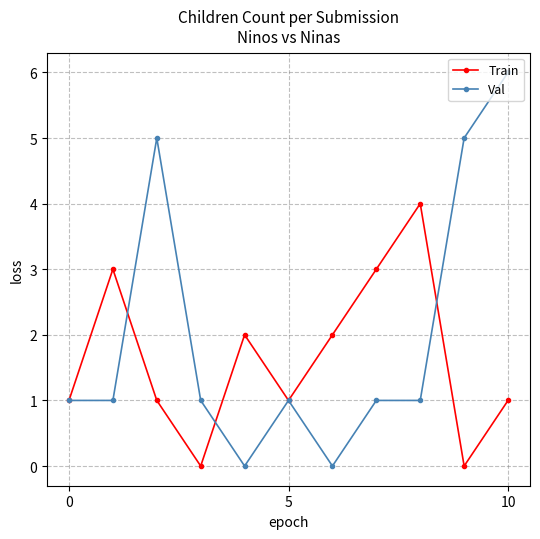

What is the value of the Train point at the 1st from the left?

1